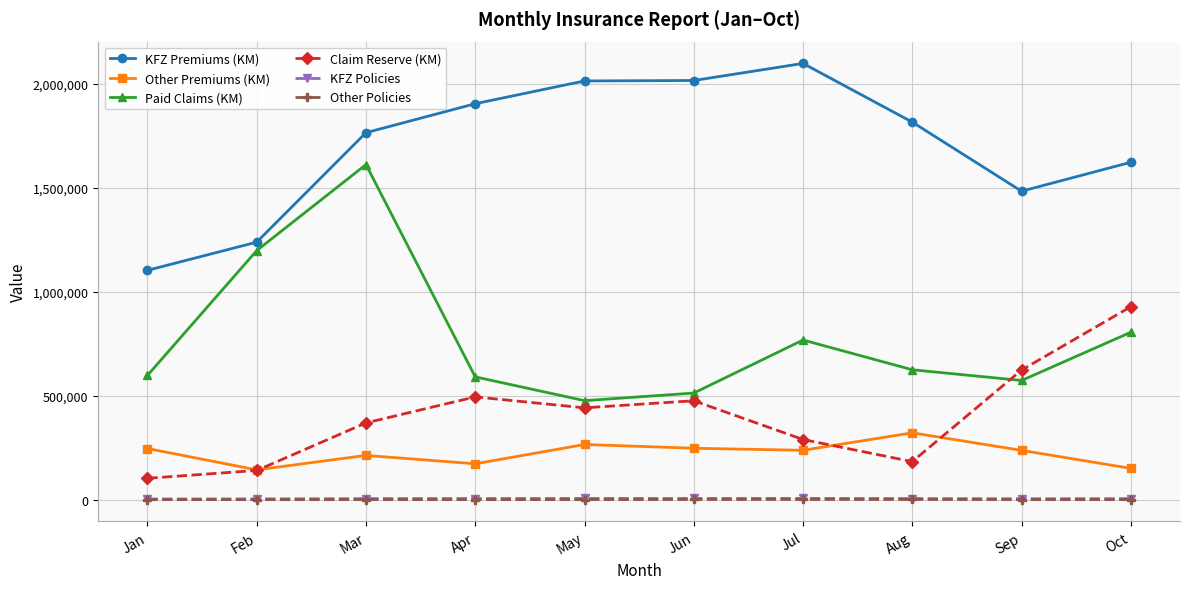

Which series has the largest range (max minus min)?

Paid Claims (KM)